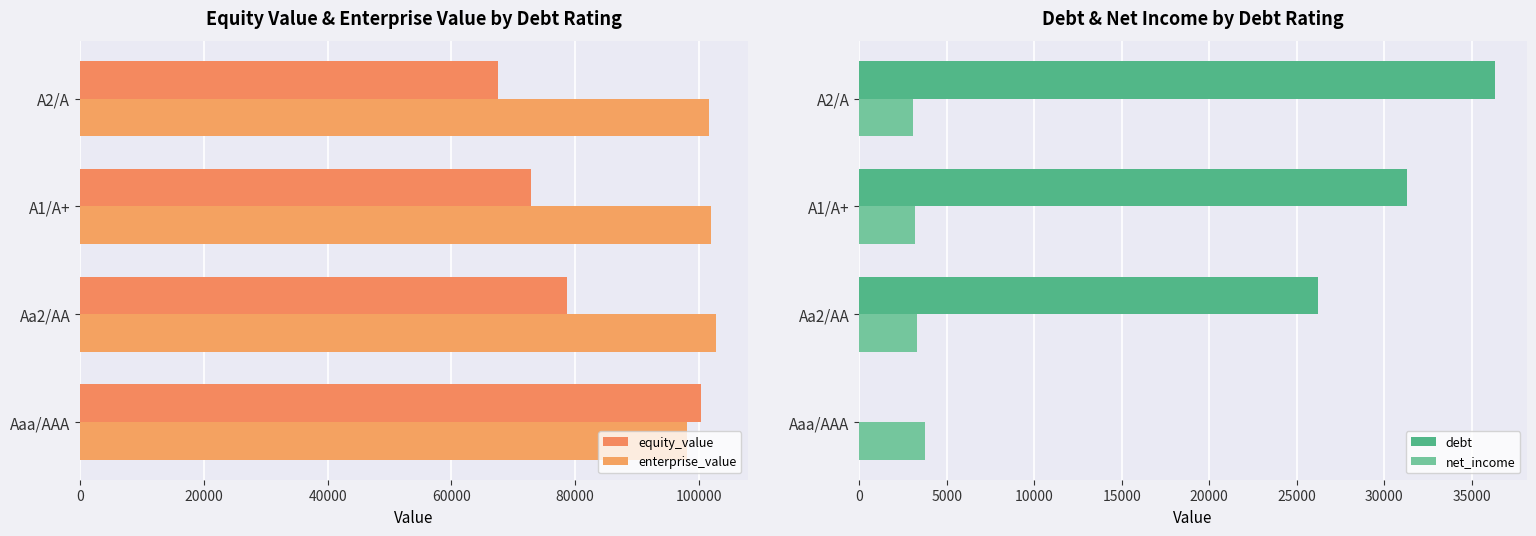

How many data points does each series have?

4